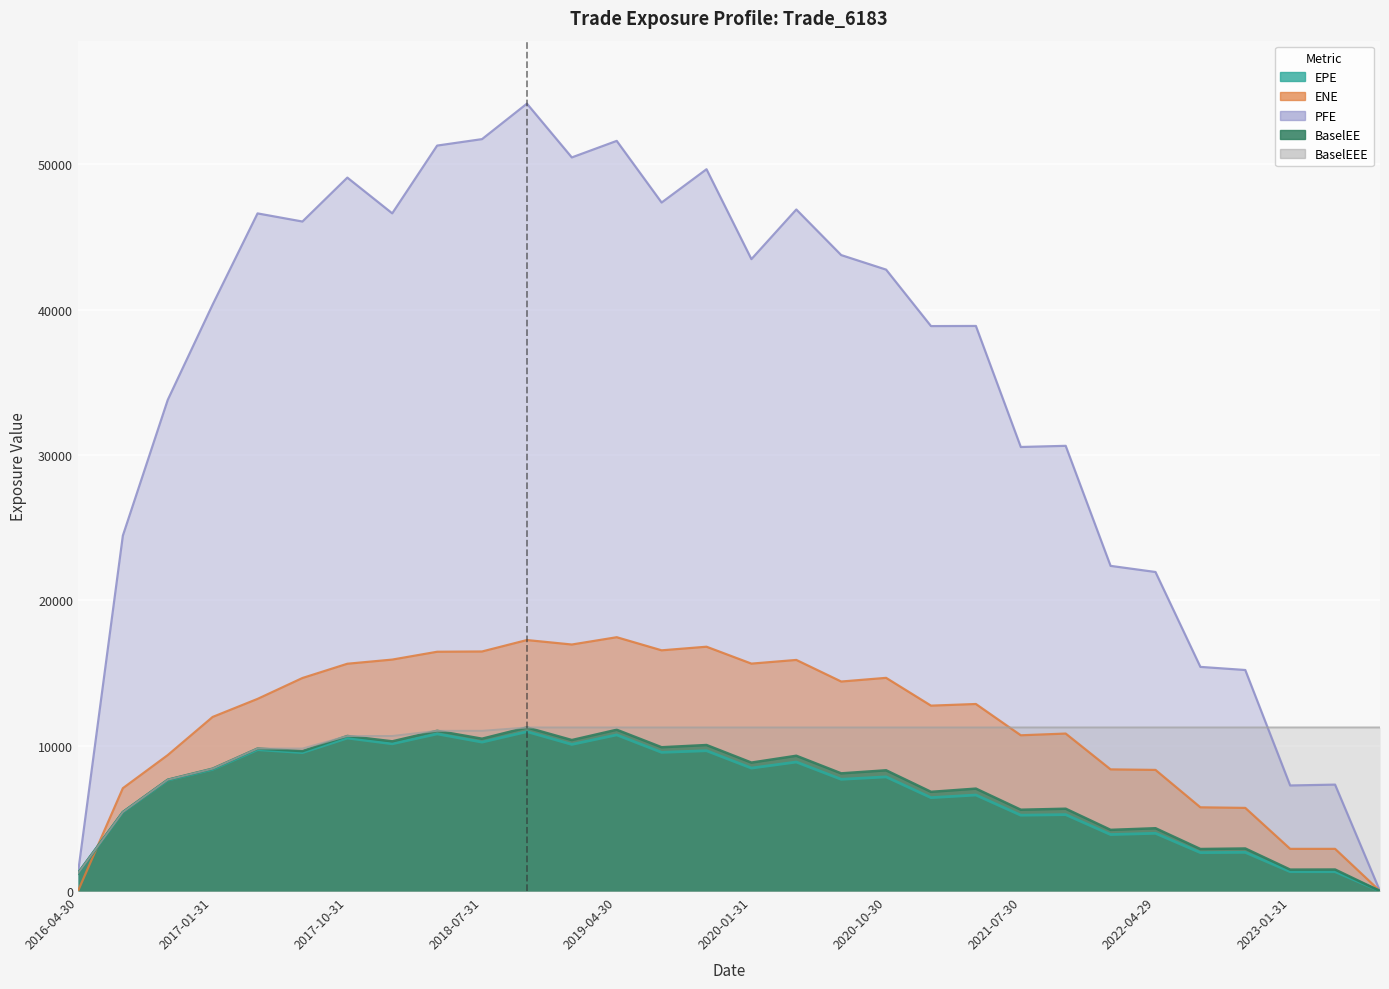

Which has a higher value, 2017-10-31 or 2016-10-31?

2017-10-31